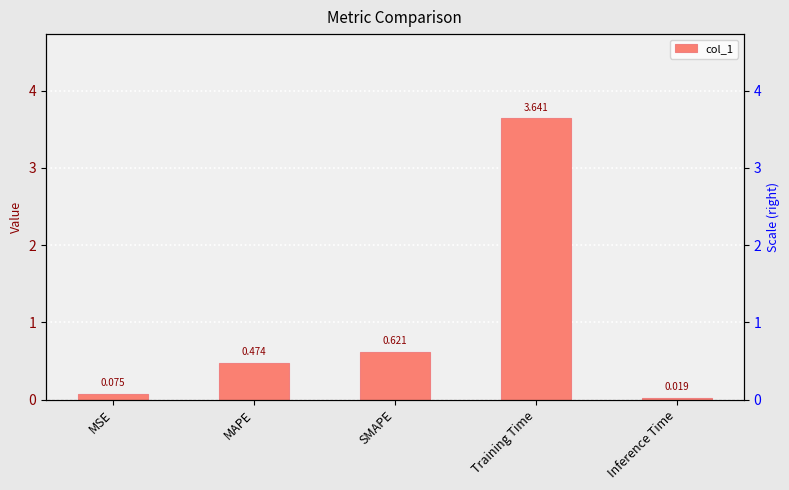

List the labels in order of value, largest first.

Training Time, SMAPE, MAPE, MSE, Inference Time